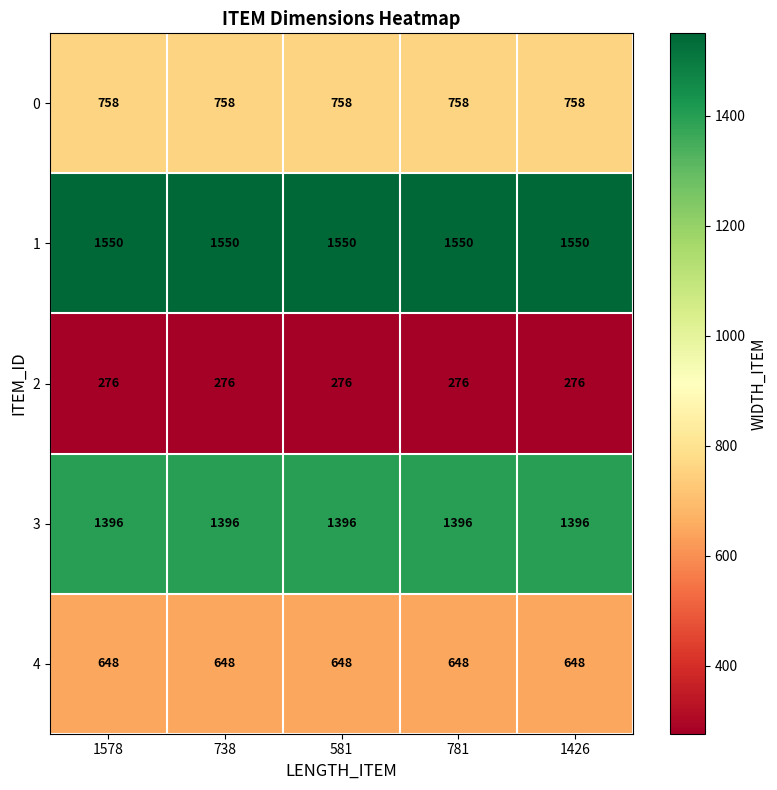

Rank the series by their maximum value, from highest to lowest.

1, 3, 0, 4, 2